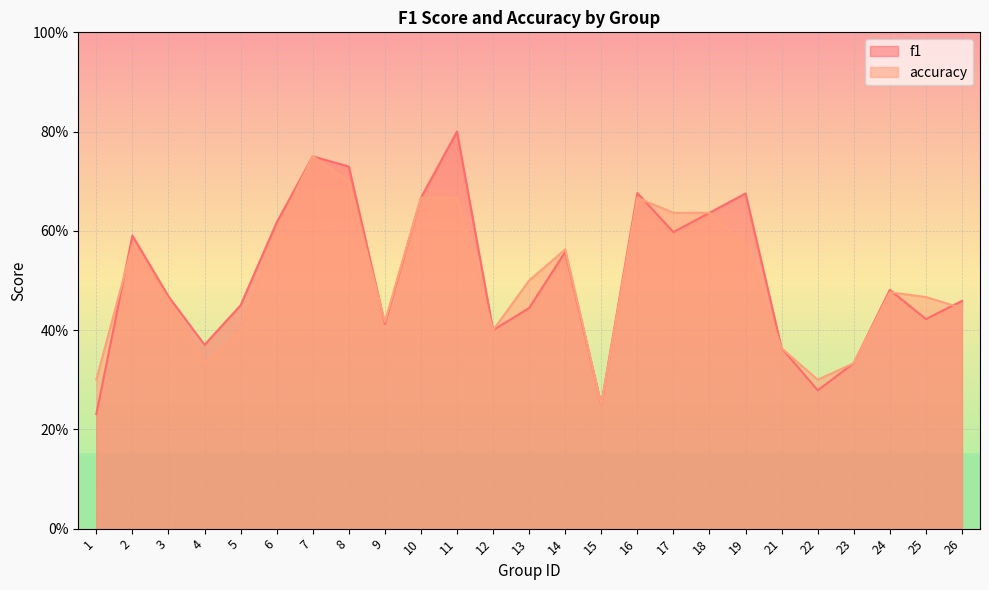

Rank the series by their average value, from lowest to highest.

accuracy, f1